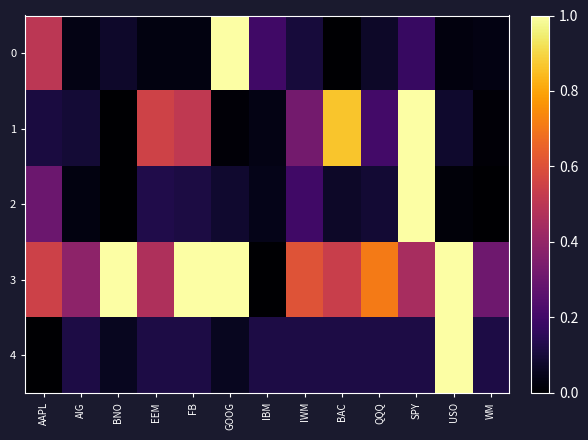

Reading right to left, list all the values displayed in this chart.

0: WM=0.0	USO=0.0	SPY=0.2	QQQ=0.1	BAC=0.0	IWM=0.1	IBM=0.2	GOOG=1.0	FB=0.0	EEM=0.0	BNO=0.1	AIG=0.0	AAPL=0.5
1: WM=0.0	USO=0.1	SPY=1.0	QQQ=0.2	BAC=0.9	IWM=0.3	IBM=0.0	GOOG=0.0	FB=0.5	EEM=0.6	BNO=0.0	AIG=0.1	AAPL=0.1
2: WM=0.0	USO=0.0	SPY=1.0	QQQ=0.1	BAC=0.1	IWM=0.2	IBM=0.0	GOOG=0.1	FB=0.1	EEM=0.1	BNO=0.0	AIG=0.0	AAPL=0.3
3: WM=0.3	USO=1.0	SPY=0.4	QQQ=0.7	BAC=0.5	IWM=0.6	IBM=0.0	GOOG=1.0	FB=1.0	EEM=0.5	BNO=1.0	AIG=0.4	AAPL=0.5
4: WM=0.1	USO=1.0	SPY=0.1	QQQ=0.1	BAC=0.1	IWM=0.1	IBM=0.1	GOOG=0.1	FB=0.1	EEM=0.1	BNO=0.1	AIG=0.1	AAPL=0.0